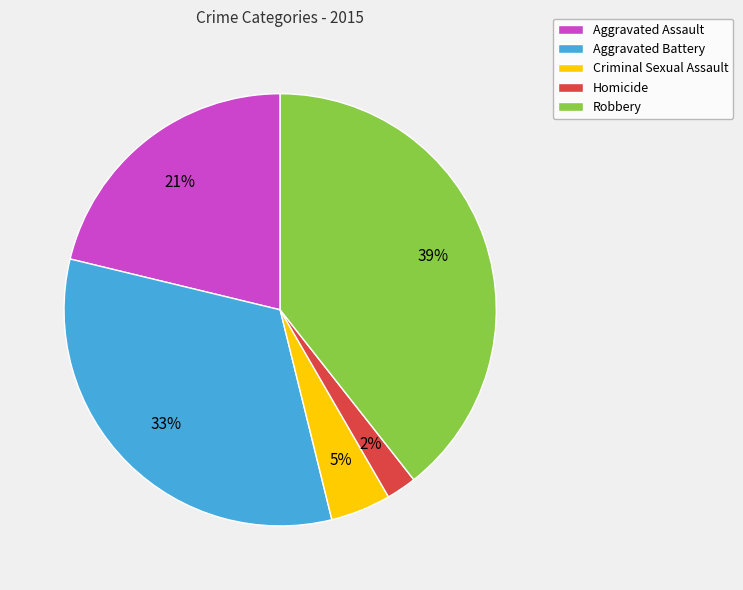

What percentage is the Robbery slice, to the nearest percent?

39%